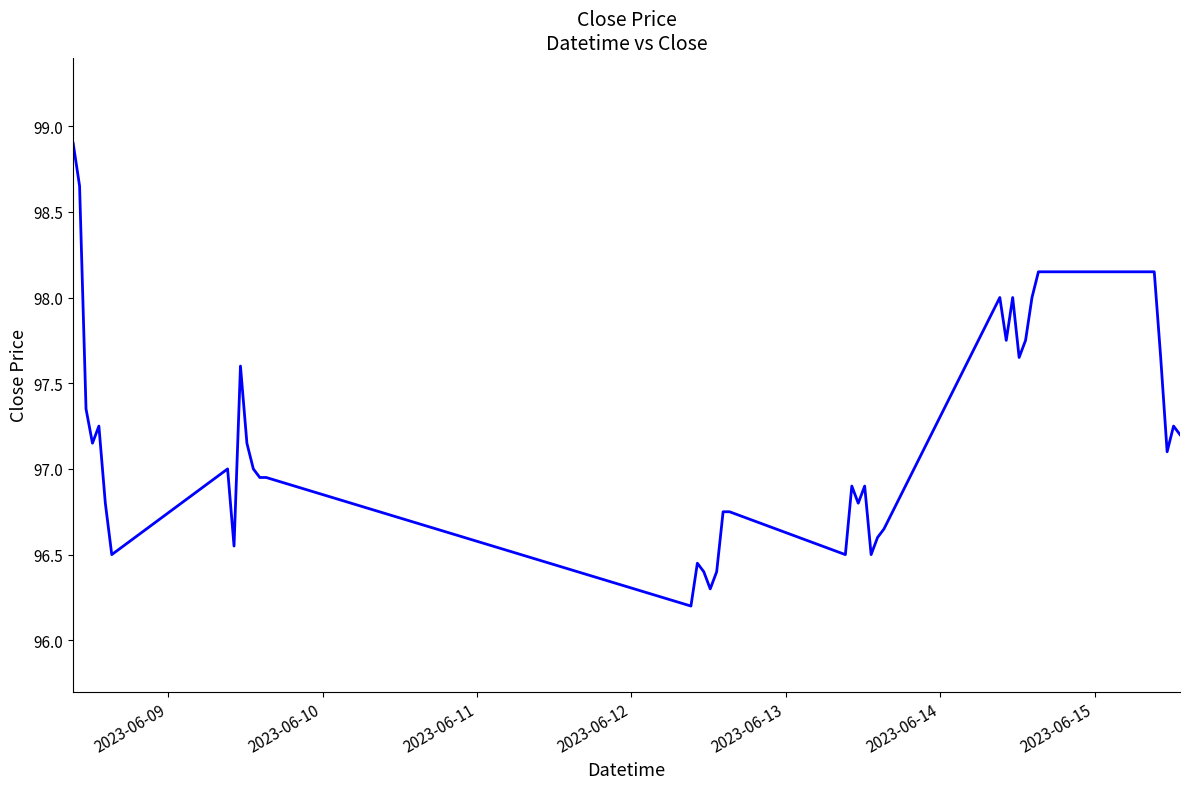

What is the greatest value displayed?

98.9